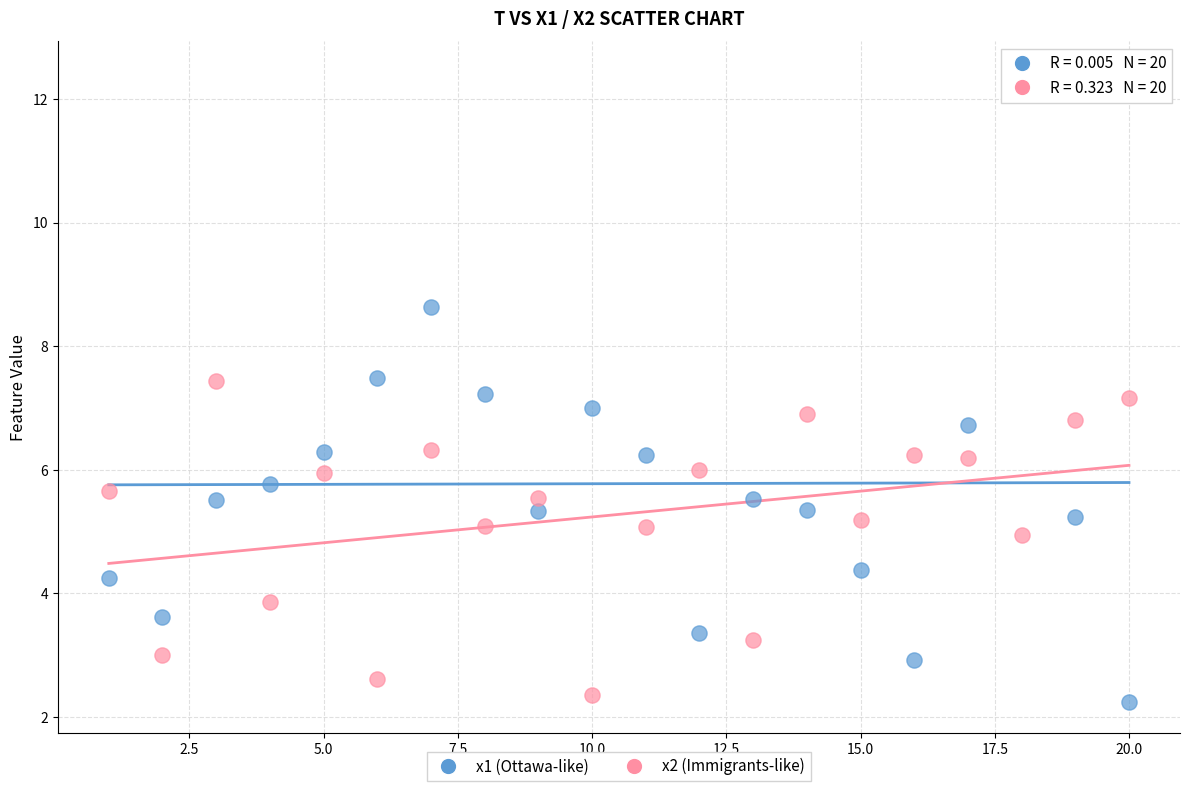

Which series reaches the minimum Y coordinate?

x1 (Ottawa-like)